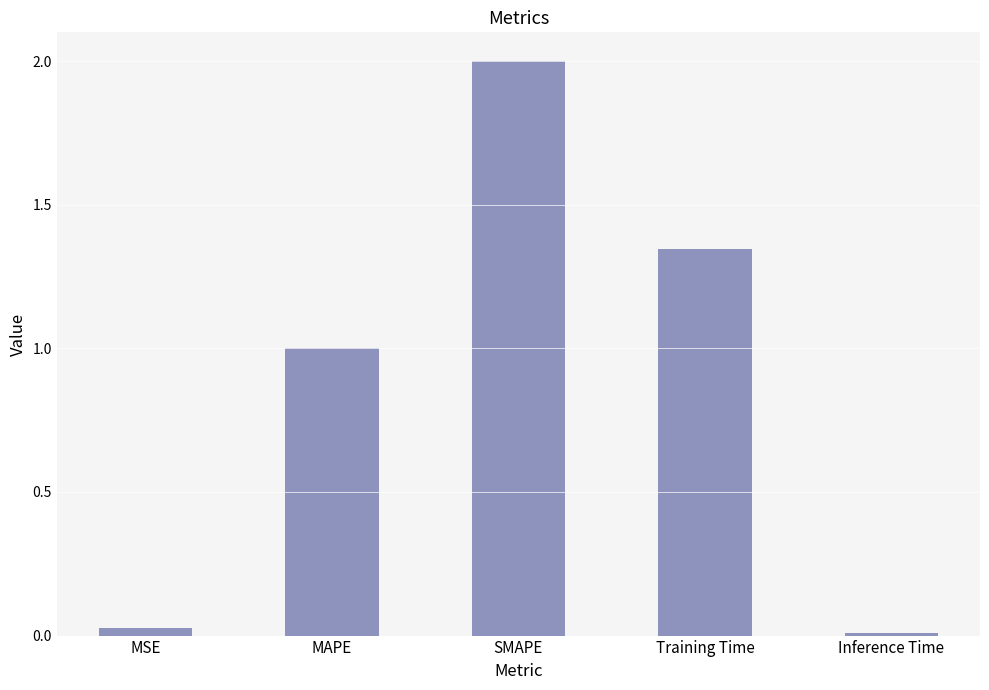

Where does the data first go above 1?

MAPE